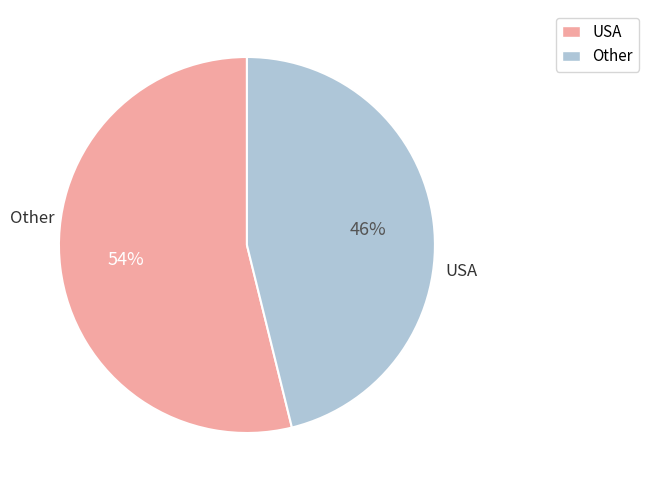

Is there any slice that represents more than half of the pie?

Yes